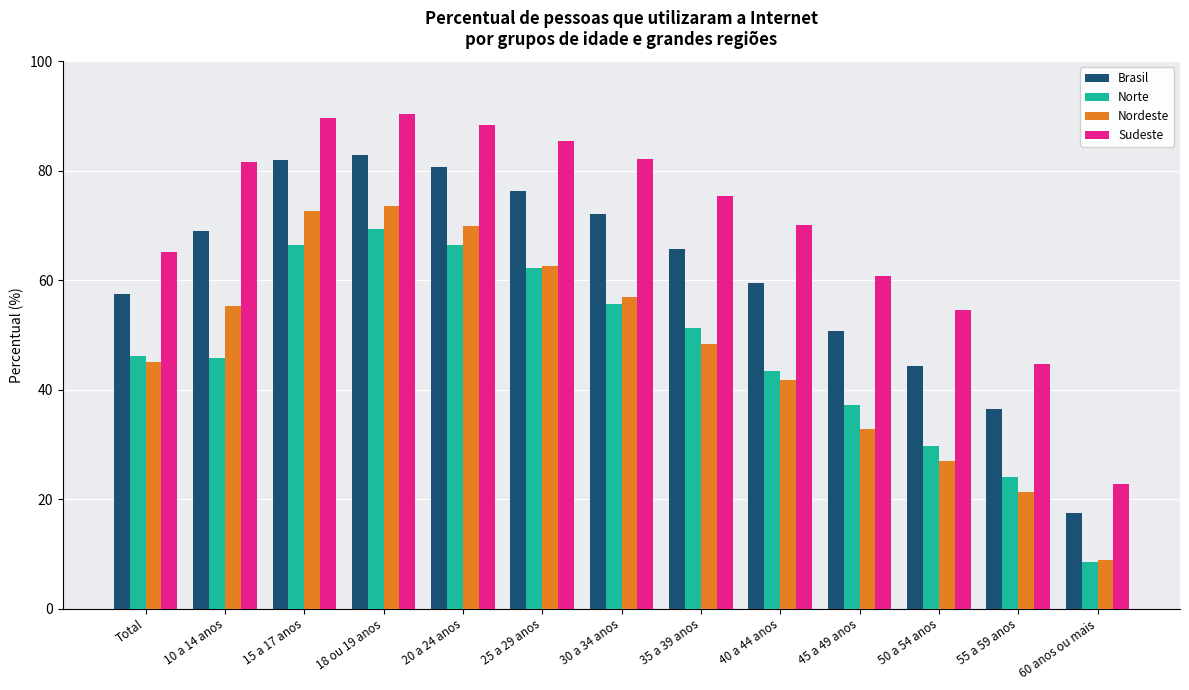

How many groups of bars are there?

13